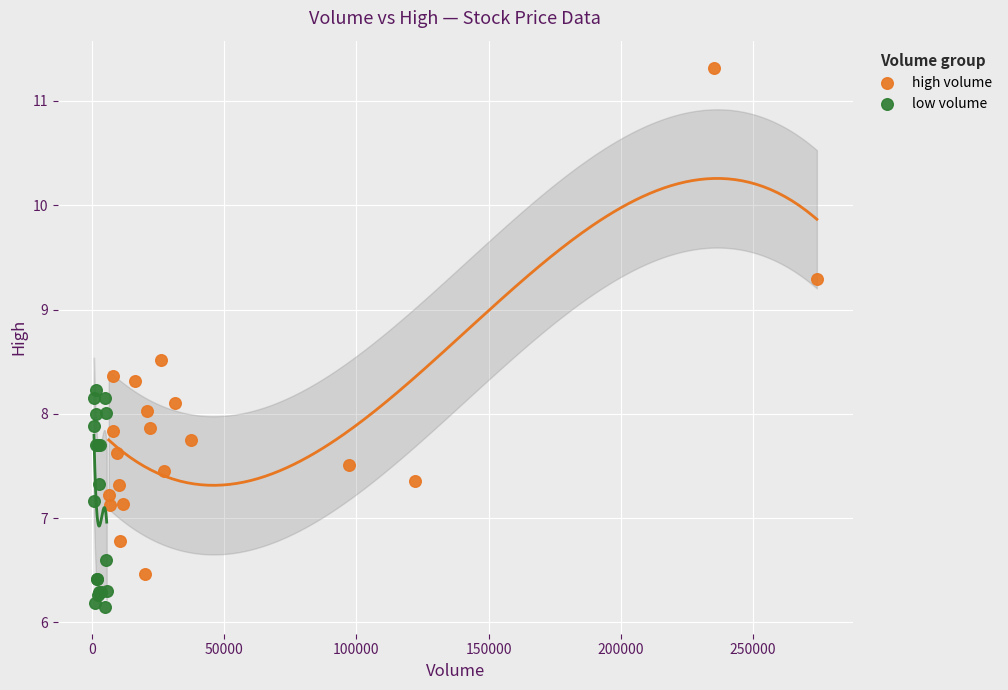

Which series reaches the maximum Y coordinate?

high volume